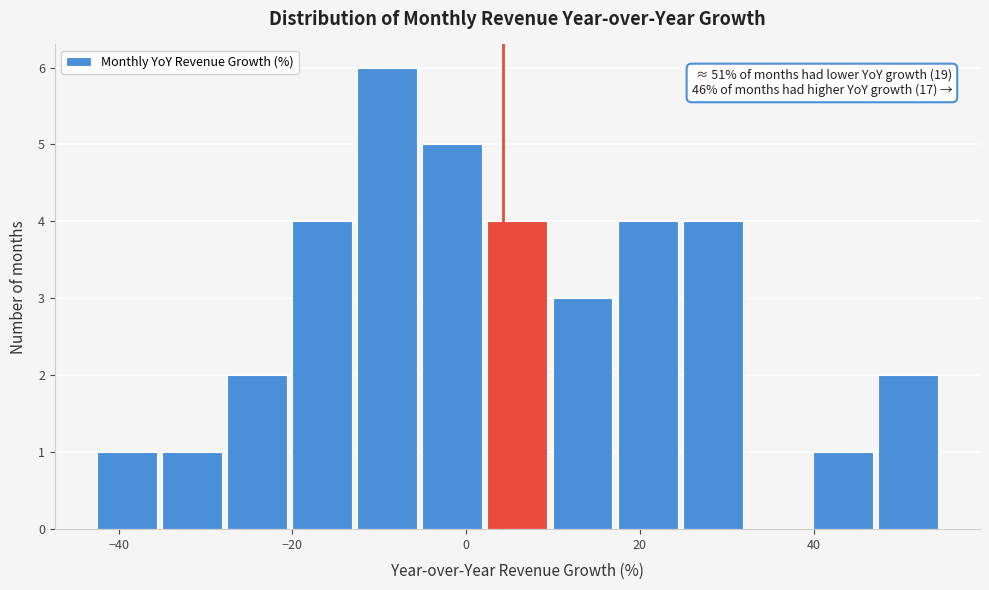

Read against the x-axis, roughly where is the centre of the tallest bar?

-10